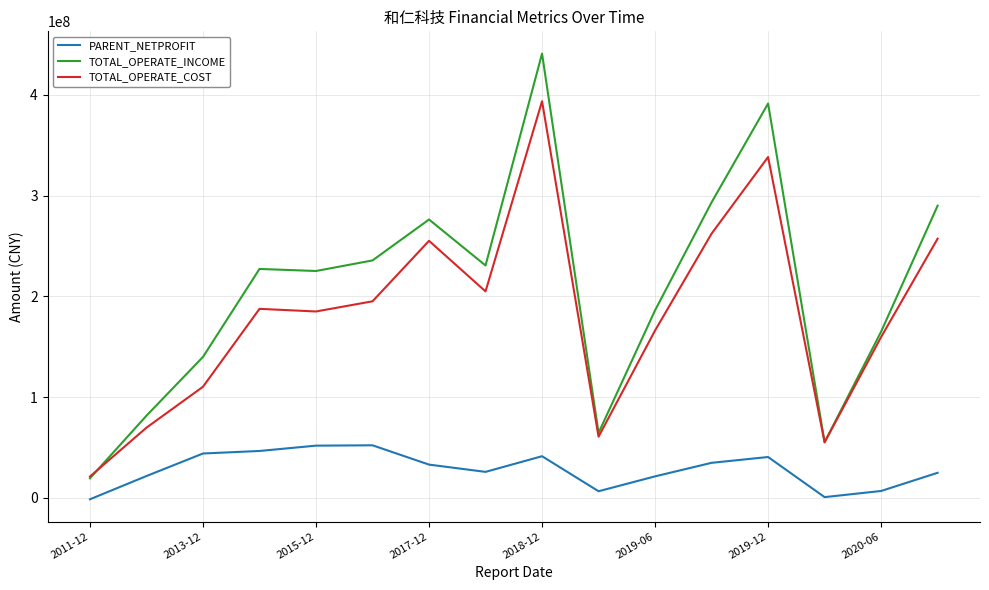

What is the sum of all TOTAL_OPERATE_COST values?

2921031881.3